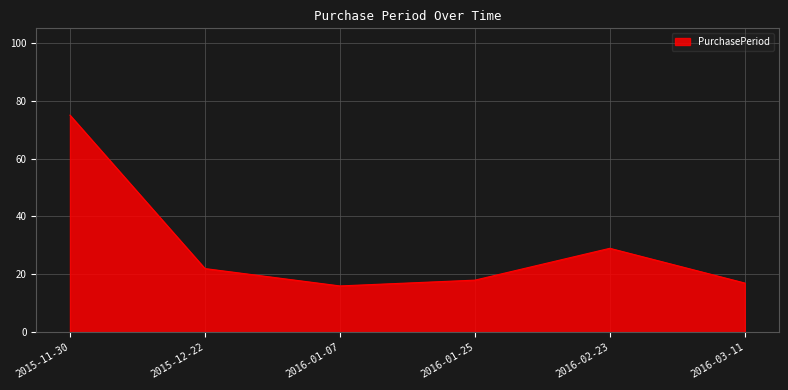

Which category has the highest value across all series?

2015-11-30